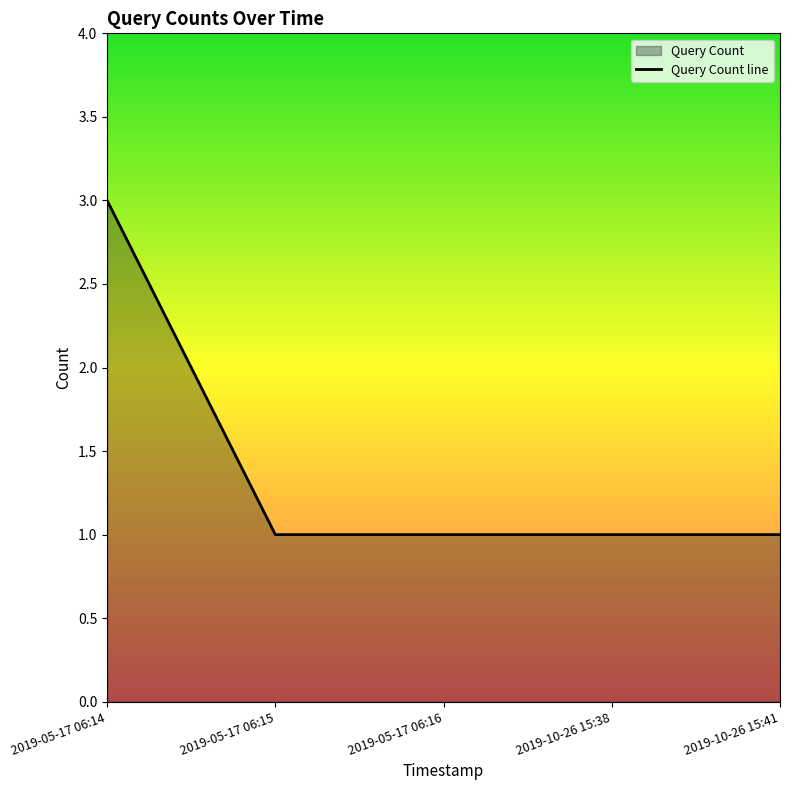

The value at 2019-10-26 15:38 is 1. True or false?

True